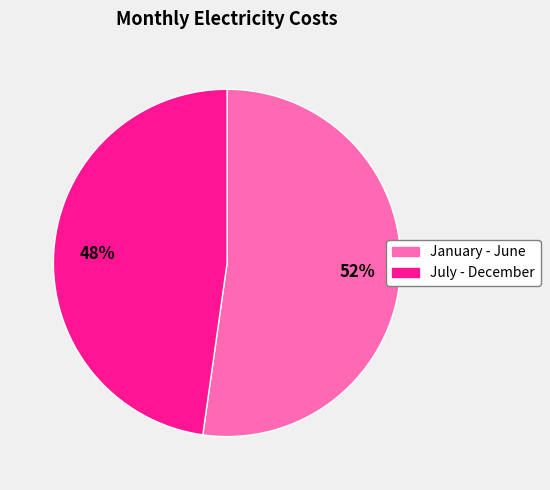

Which slice is the smallest?

July - December